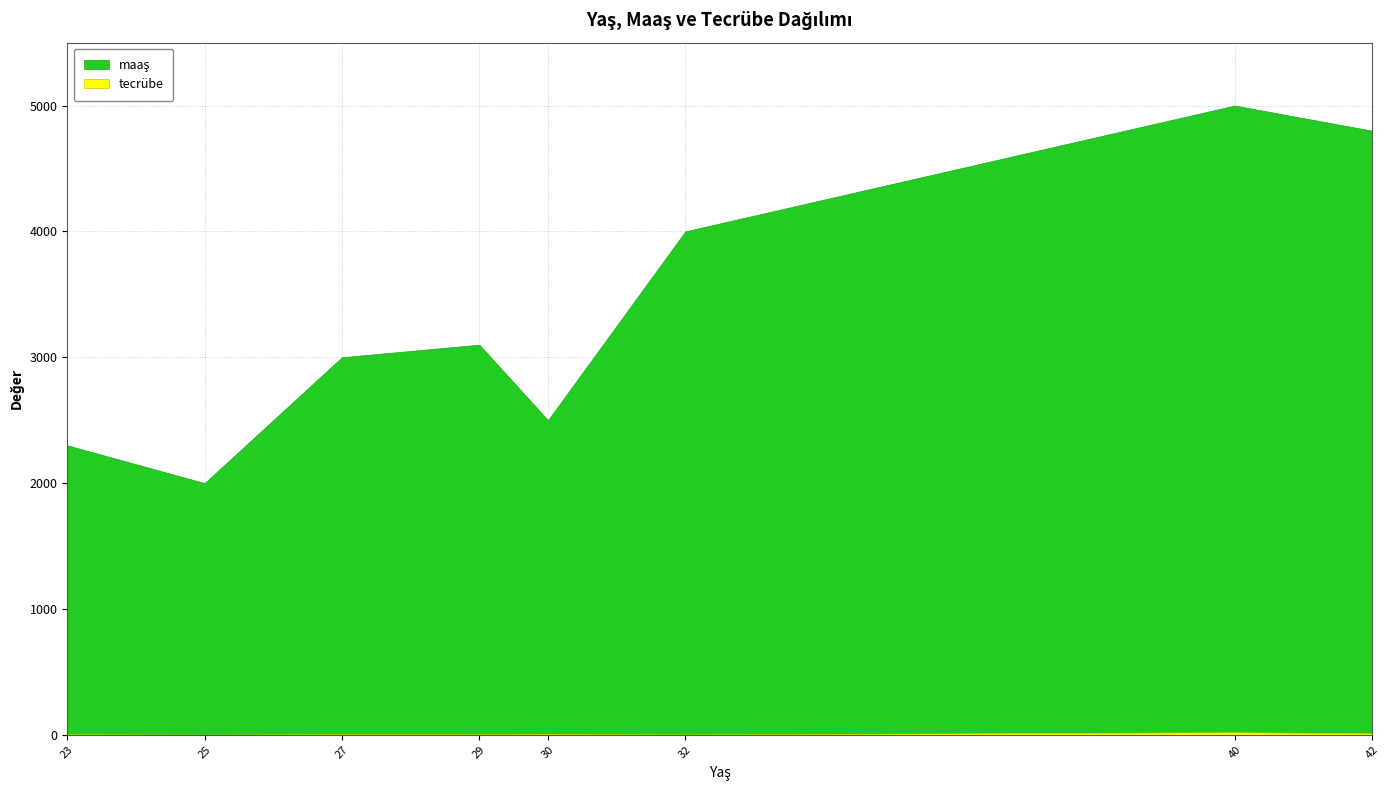

Which series has the largest total across all categories?

maaş